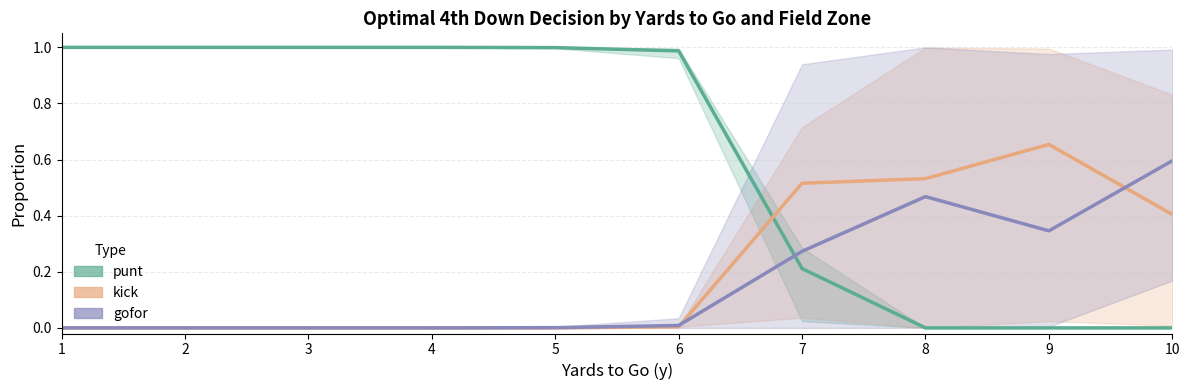

In gofor, how many points are higher than both neighbors (excluding endpoints)?

1